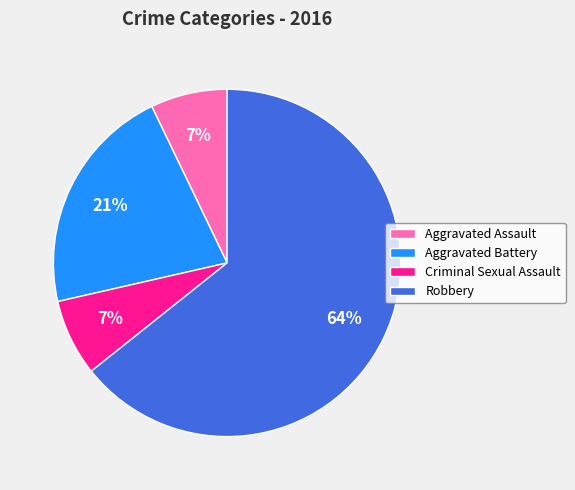

Is it true that Aggravated Battery is 21% of the pie?

True